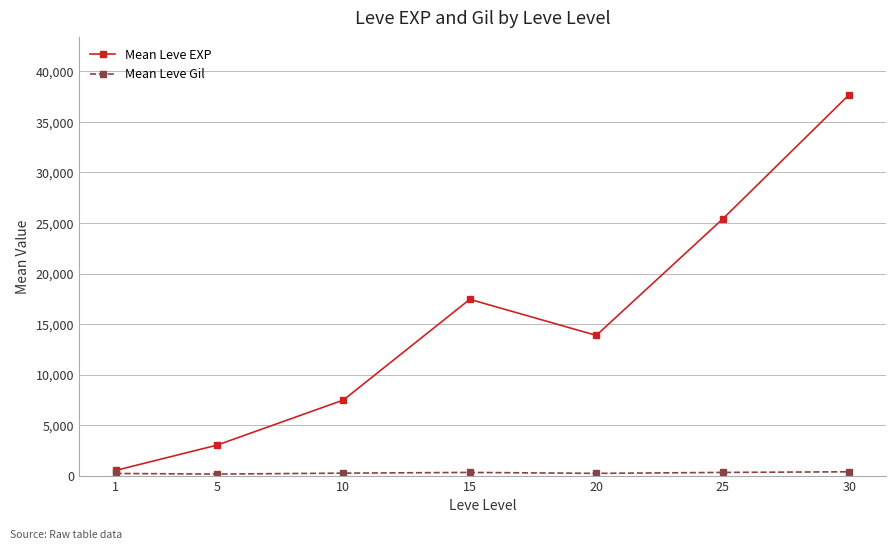

How many data points in Mean Leve EXP are above 13876?

4